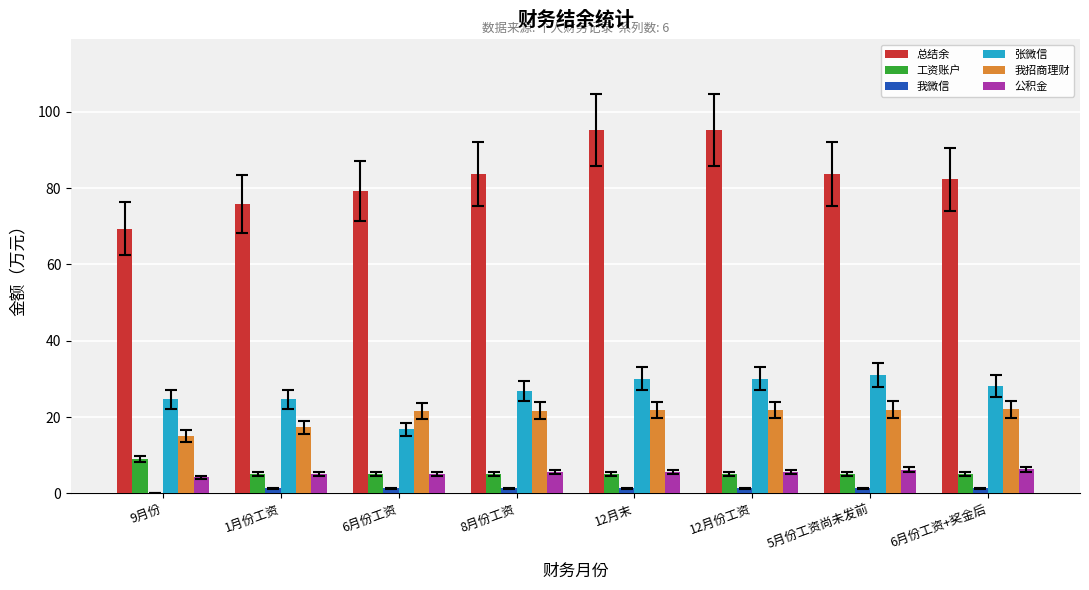

Which series changed the most between 8月份工资 and 12月末?

总结余